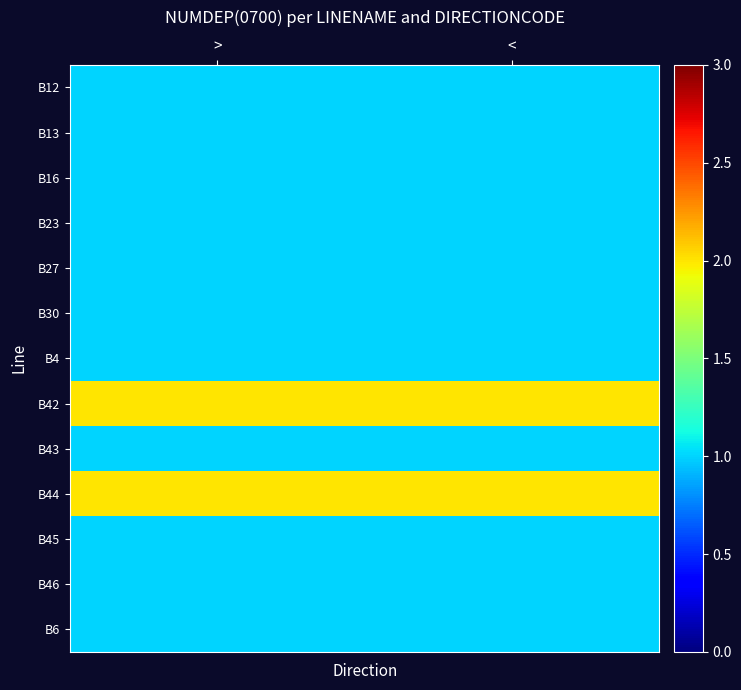

How many distinct data groups are displayed?

13